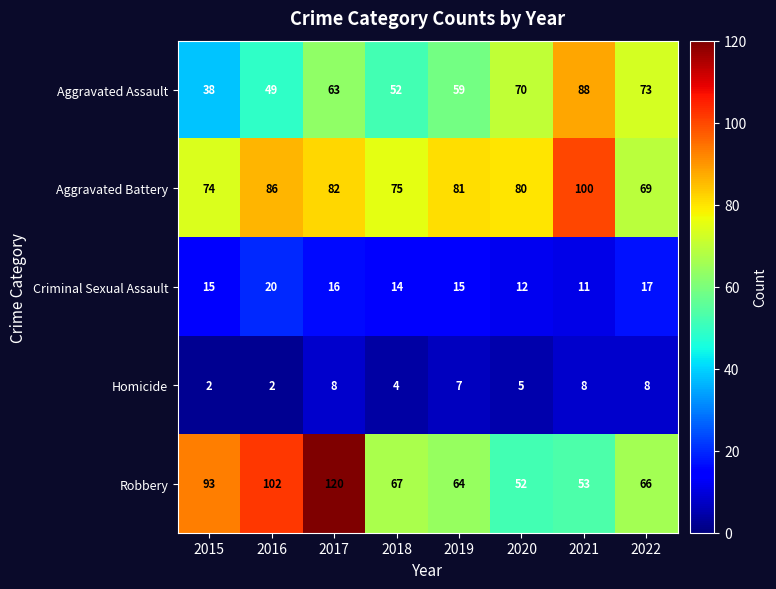

Where is Aggravated Assault nearest to the value 63?

2017